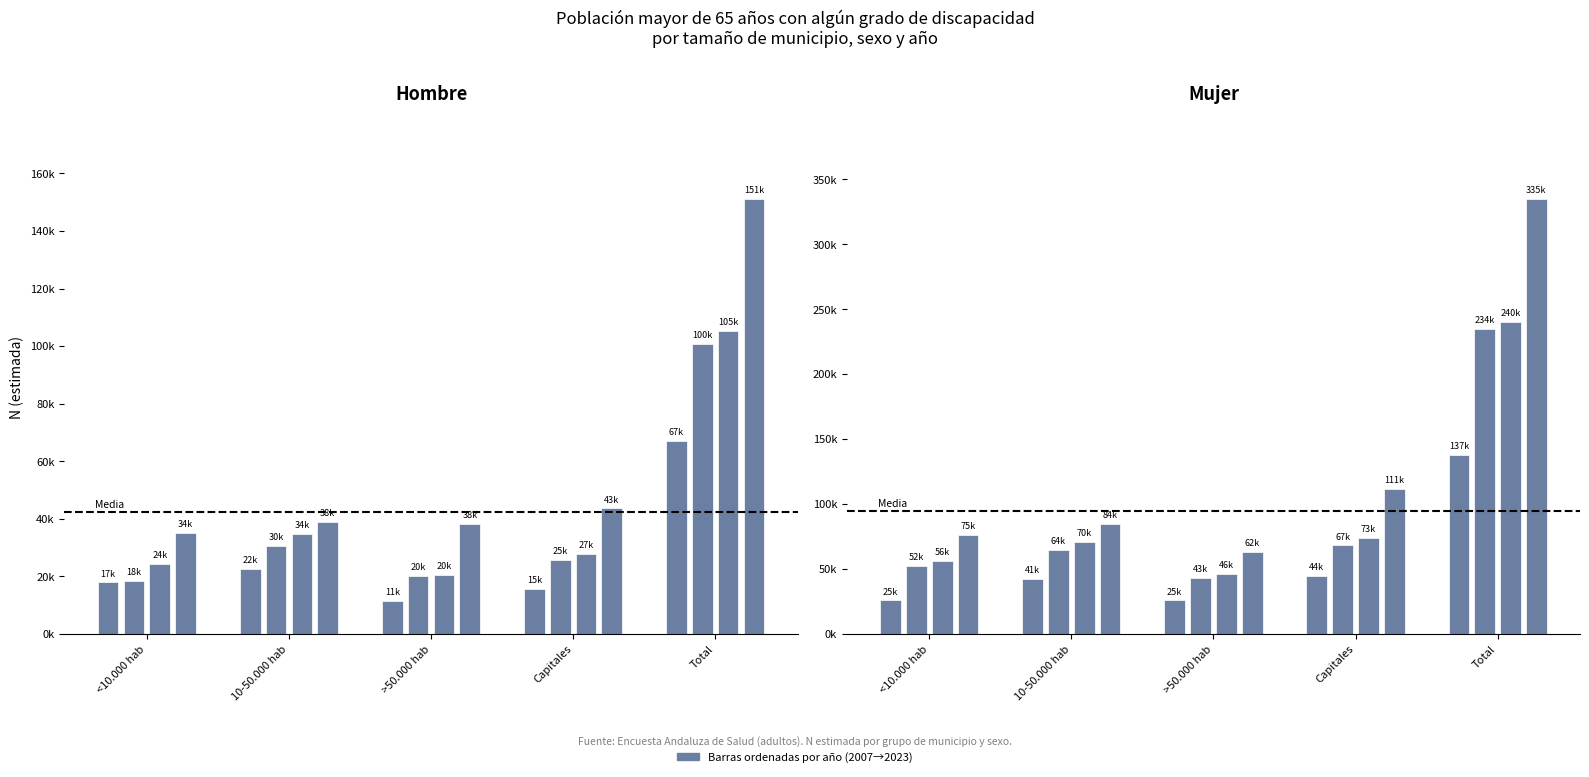

What is the label of the 18th bar from the right?

>50.000 hab